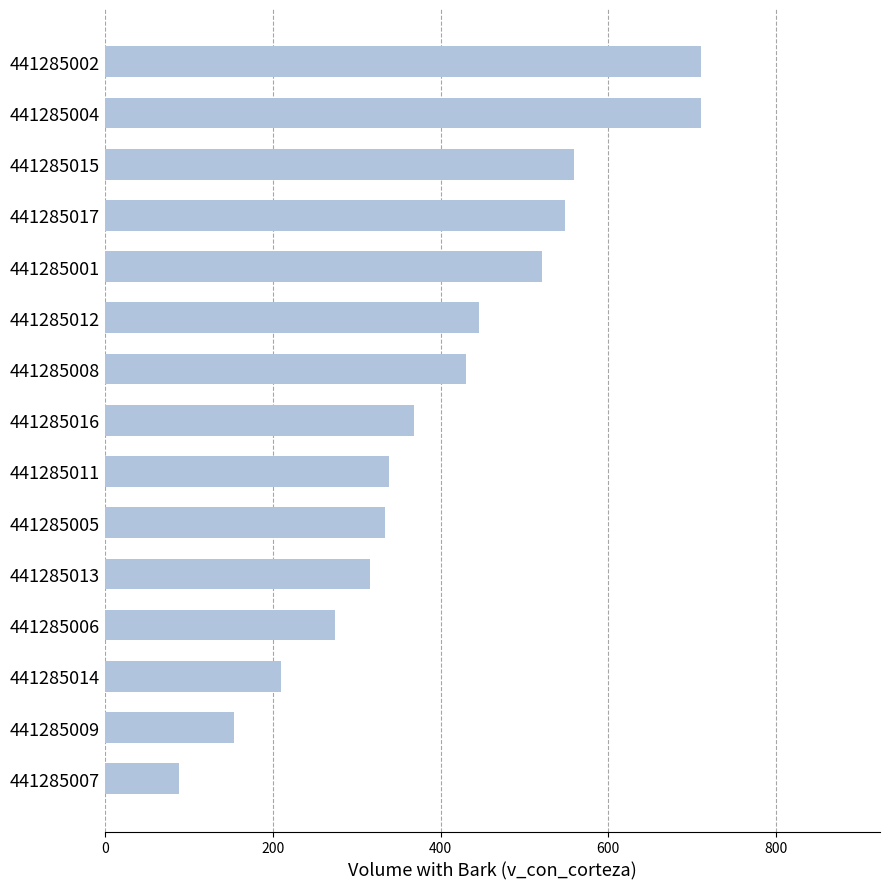

What is the change in value from 441285001 to 441285009?

-366.8